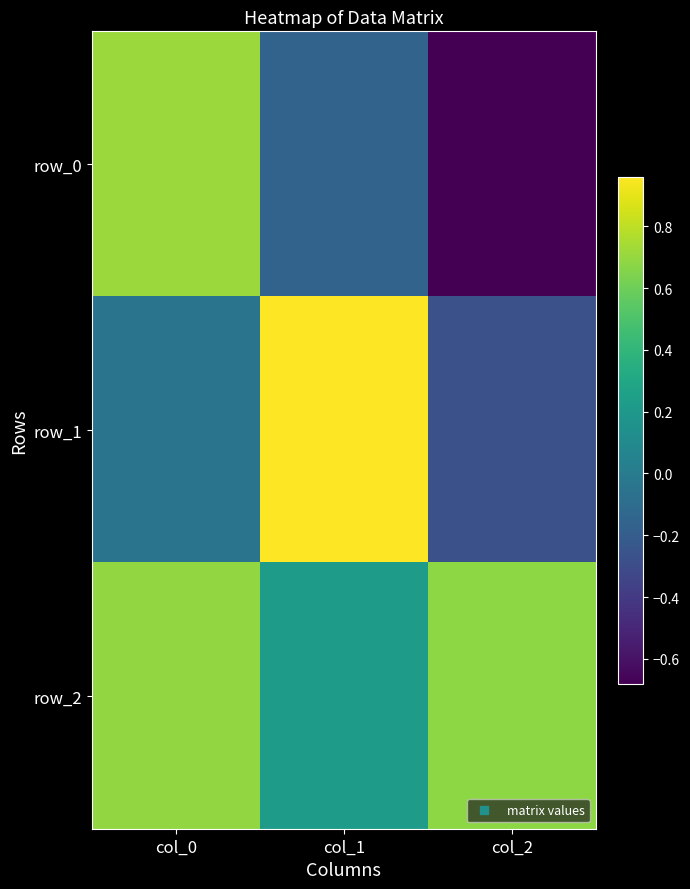

List the labels in order of row_2 value, smallest first.

col_1, col_2, col_0